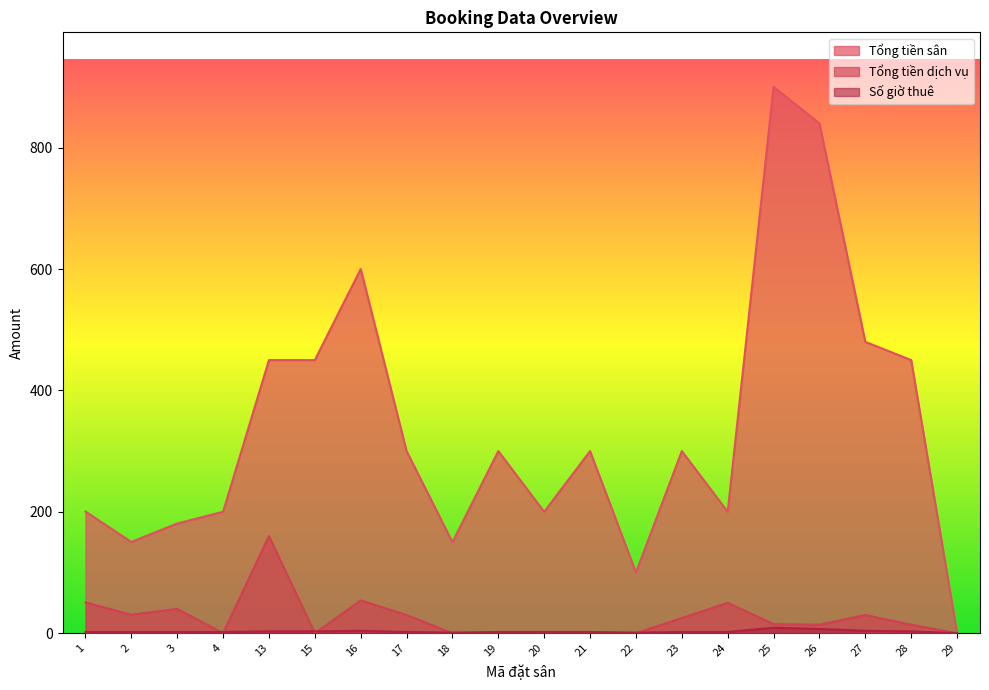

Which category has the highest value across all series?

25